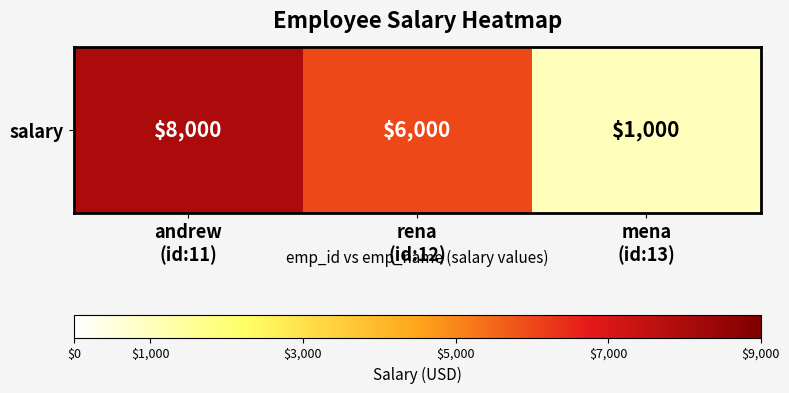

Approximately how many times larger is the value at mena
(id:13) compared to rena
(id:12)?

0.2